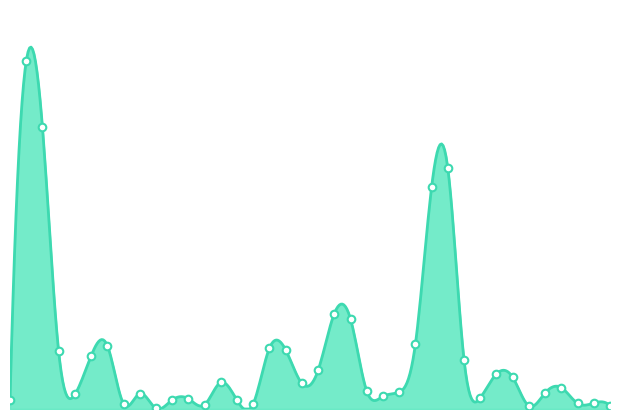

Approximately how many times larger is the value at 105/07/22 compared to 105/06/03?

0.1